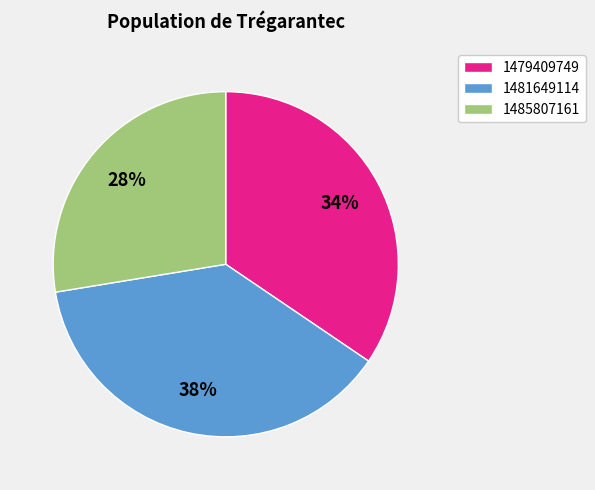

Approximately how many times larger is the value at 1481649114 compared to 1485807161?

1.4